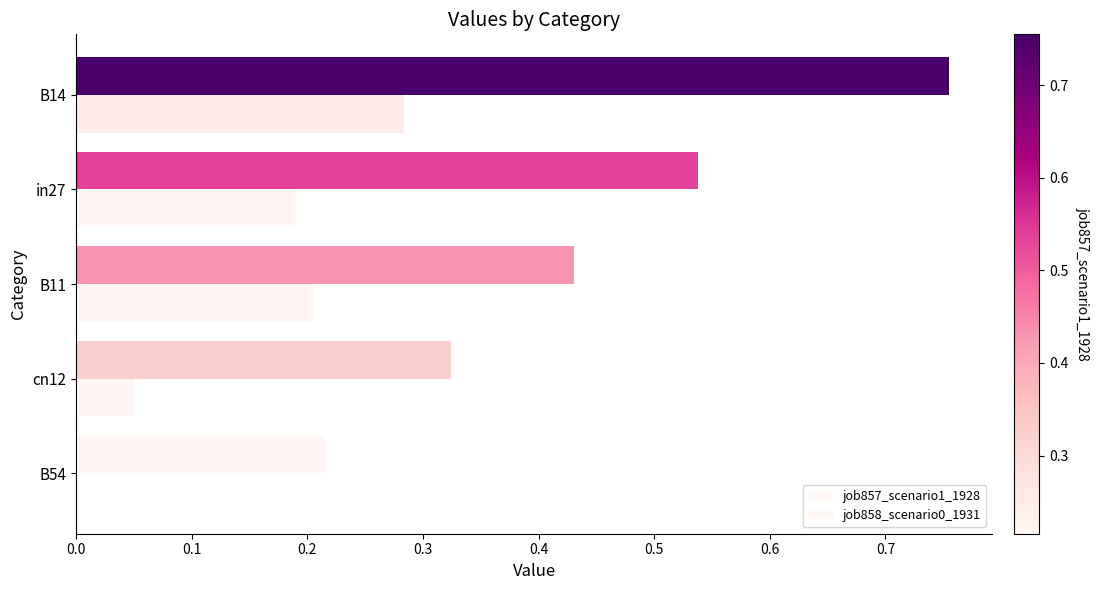

How many data points does each series have?

5